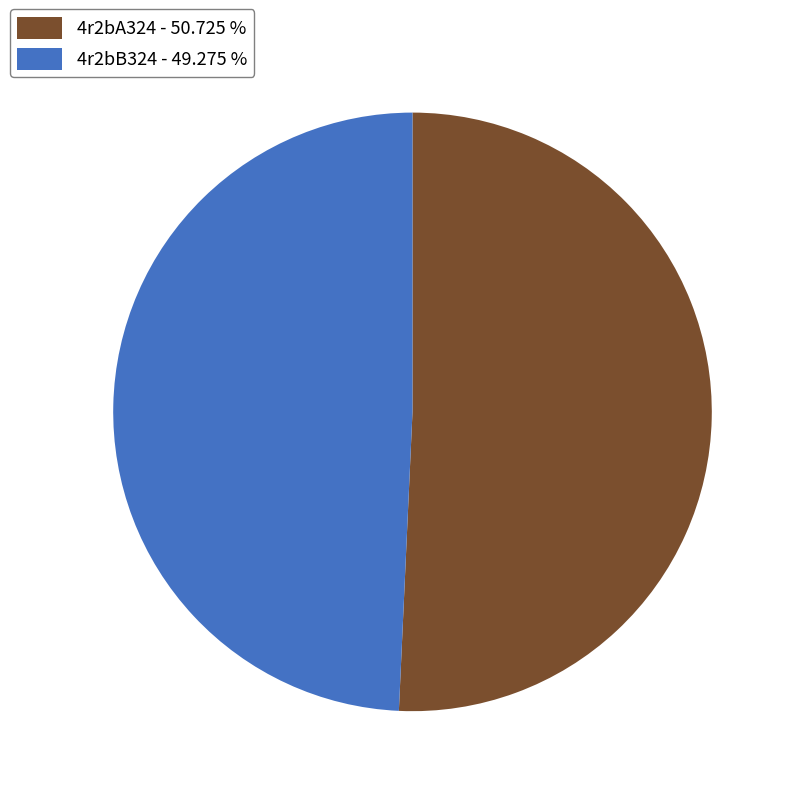

Combined, do 4r2bB324 - 49.275 % and 4r2bA324 - 50.725 % account for over 50%?

Yes